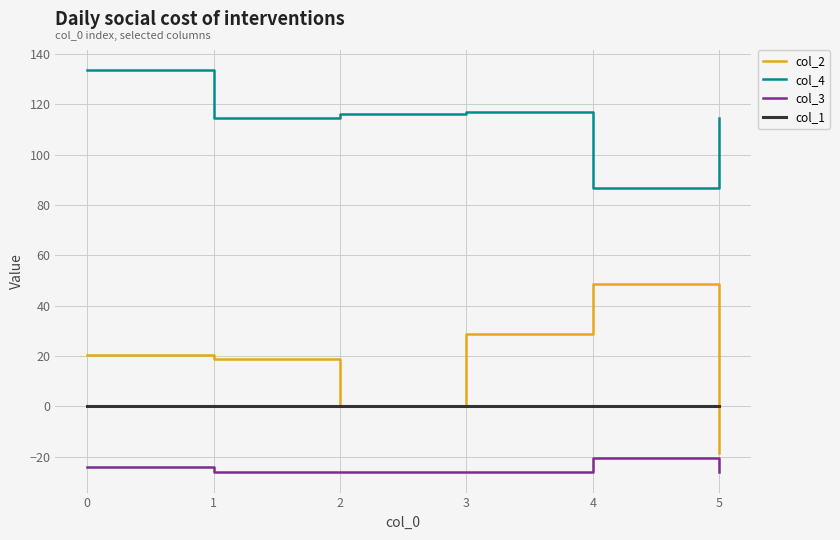

What is the total value across all series at 2?

90.0